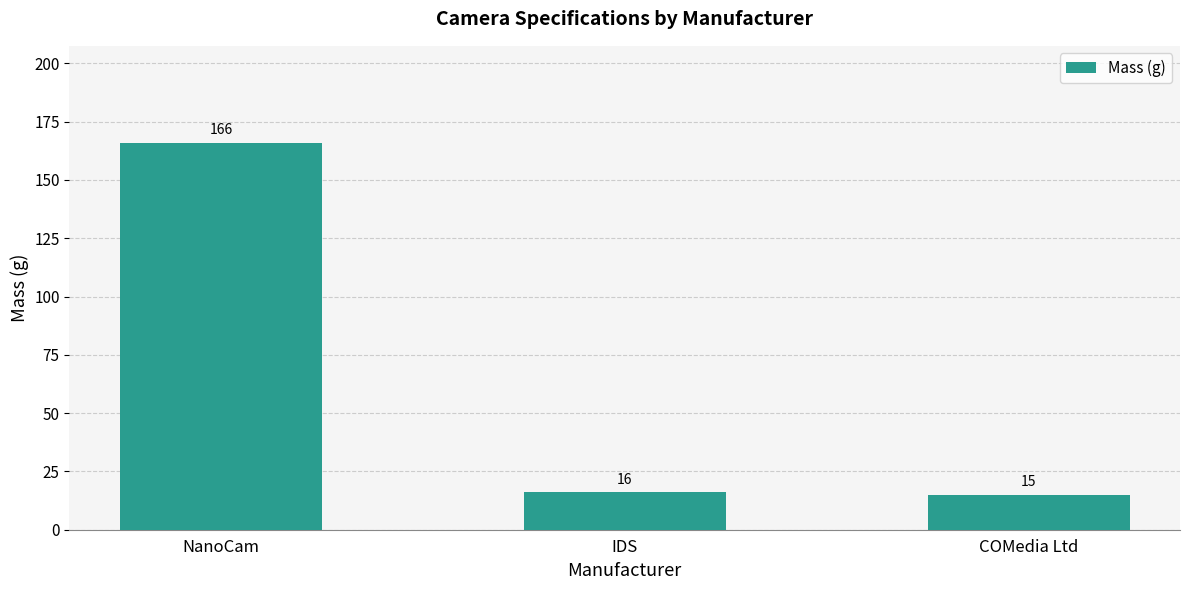

List the labels in order of value, largest first.

NanoCam, IDS, COMedia Ltd